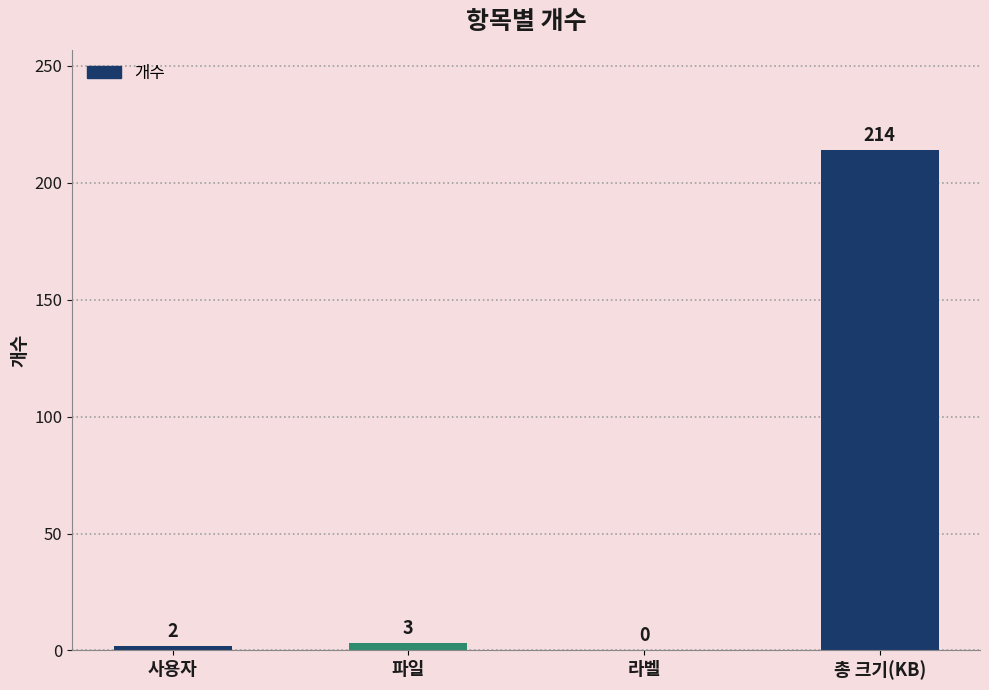

What is the sum of the values at 라벨 and 파일?

3